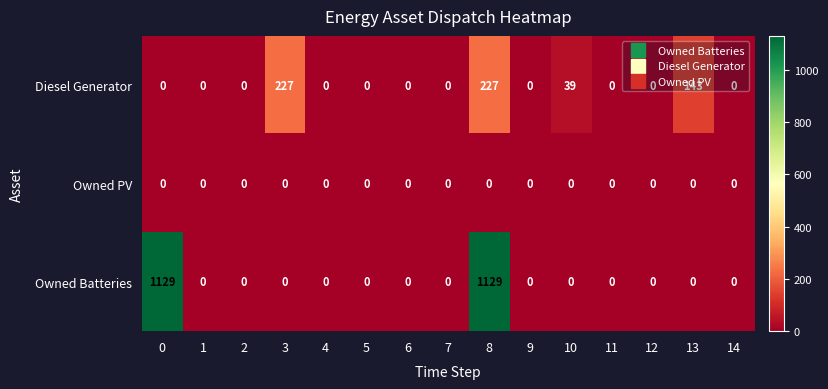

Which series has the largest range (max minus min)?

Owned Batteries